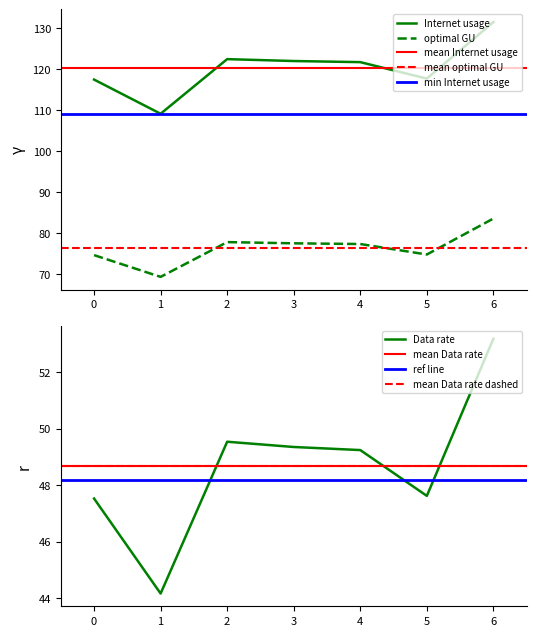

At which label does Data rate reach its peak?

6